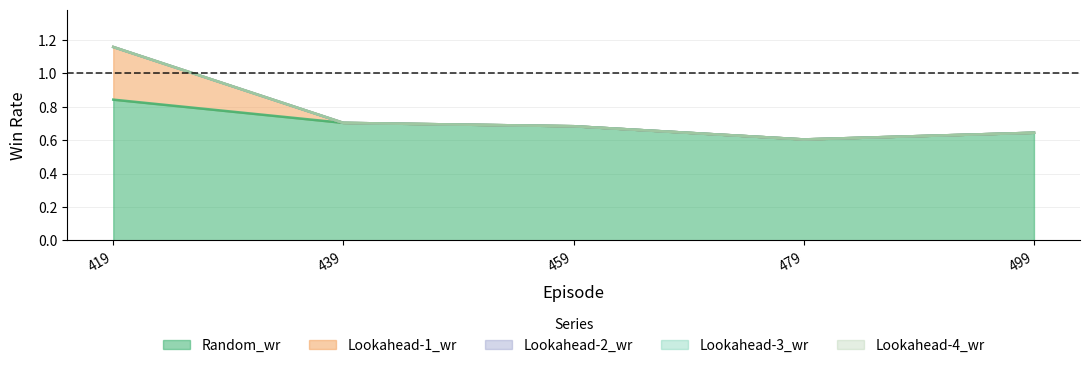

Which has a higher value, 459 or 479?

459